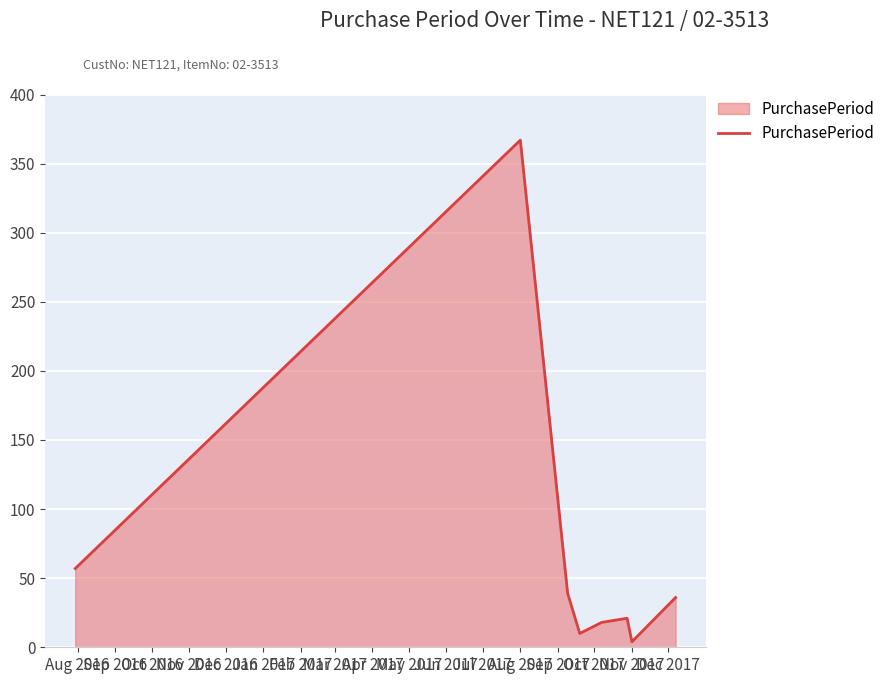

How many lines are shown in the chart?

1